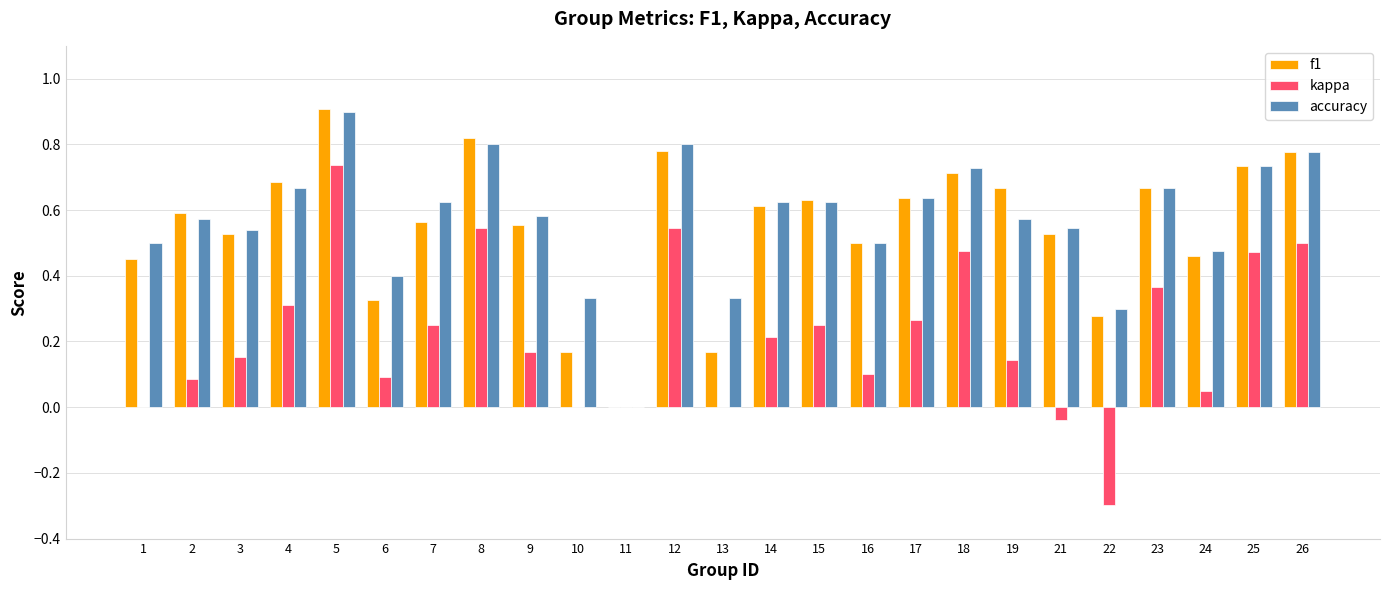

What is the sum of all kappa values?

5.4